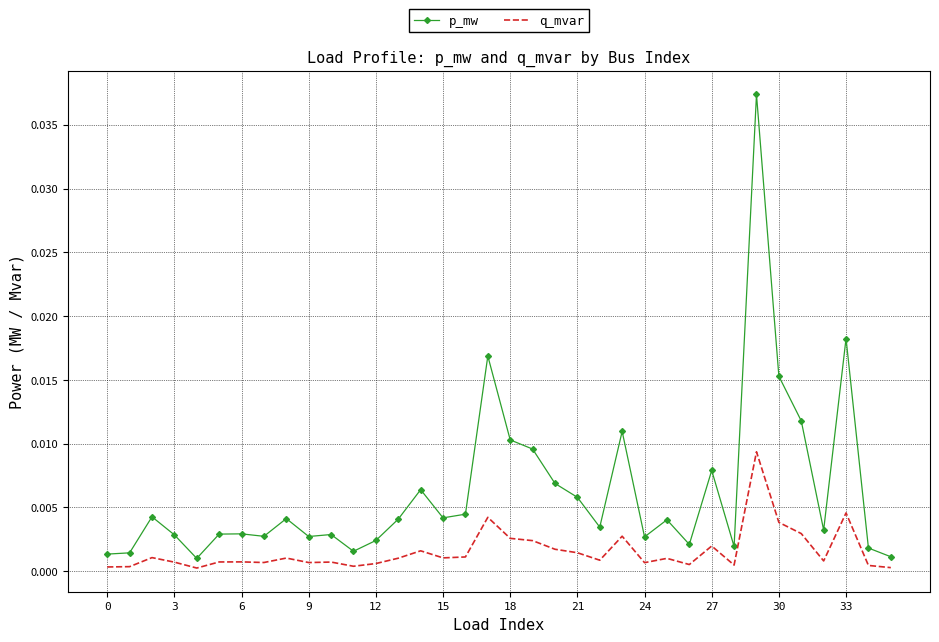

Rank the series by their maximum value, from highest to lowest.

p_mw, q_mvar